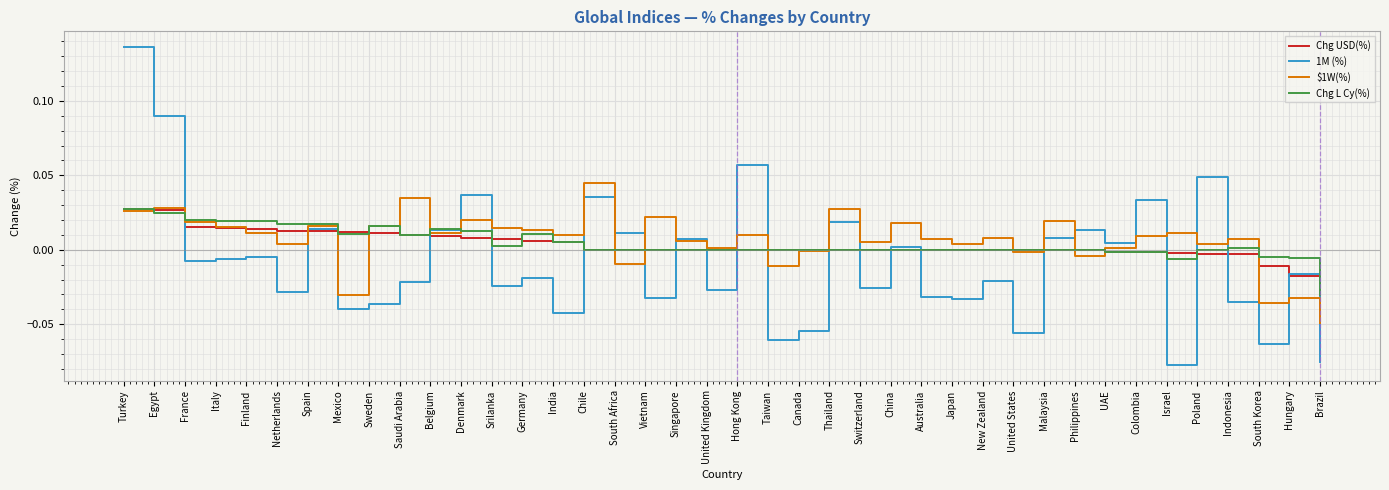

How many series are shown in this chart?

4